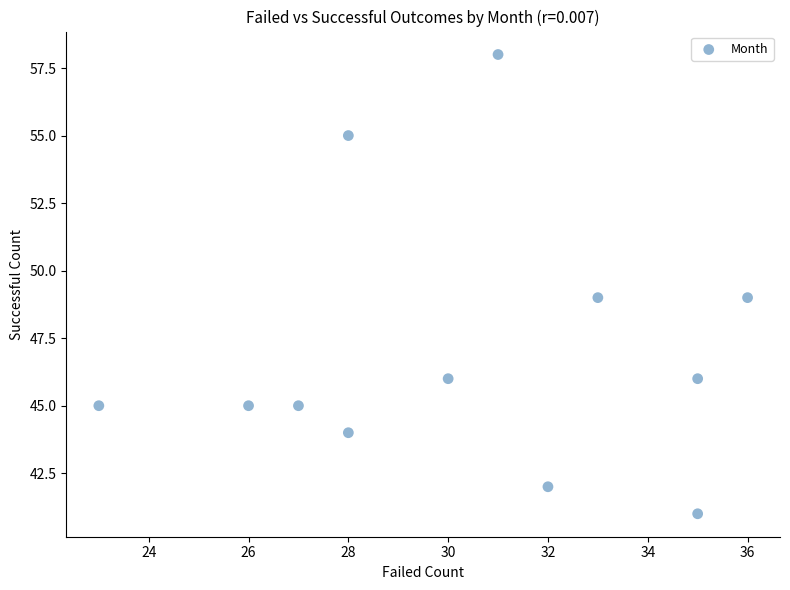

What is the range of Y values (max minus min)?

17